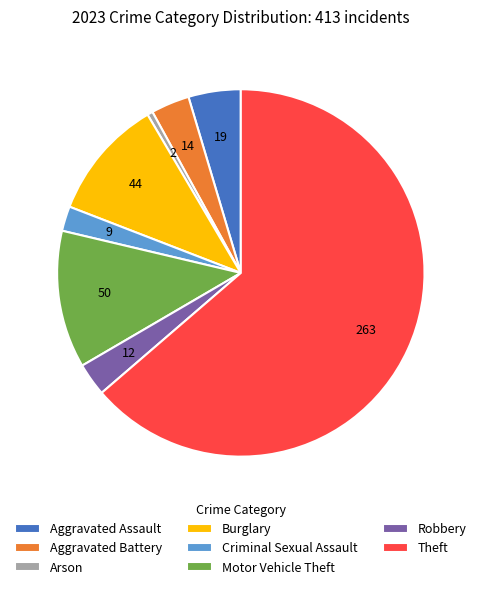

Is Theft the majority of the pie?

Yes